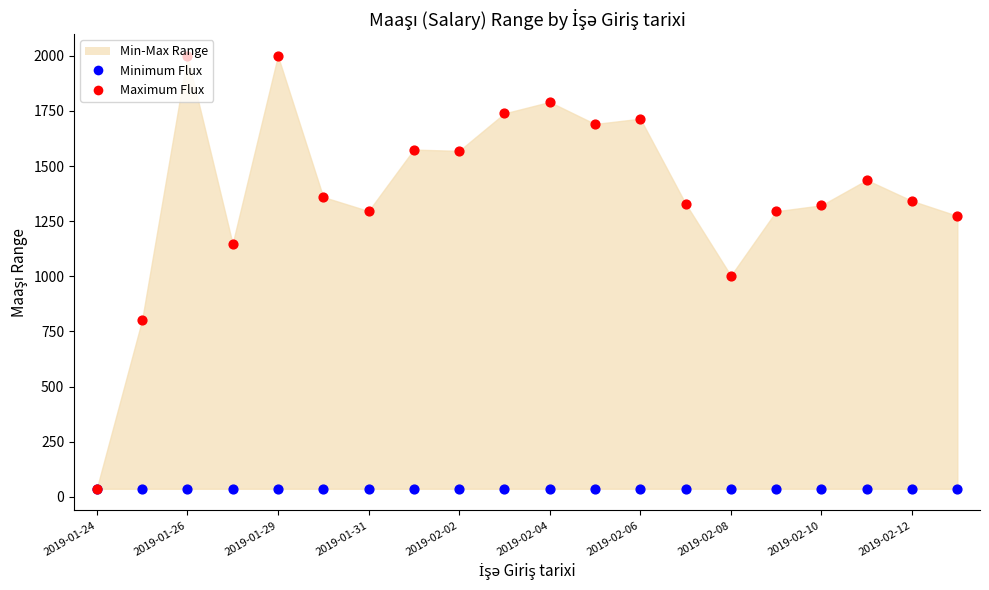

Which series has the largest total across all categories?

Maximum Flux